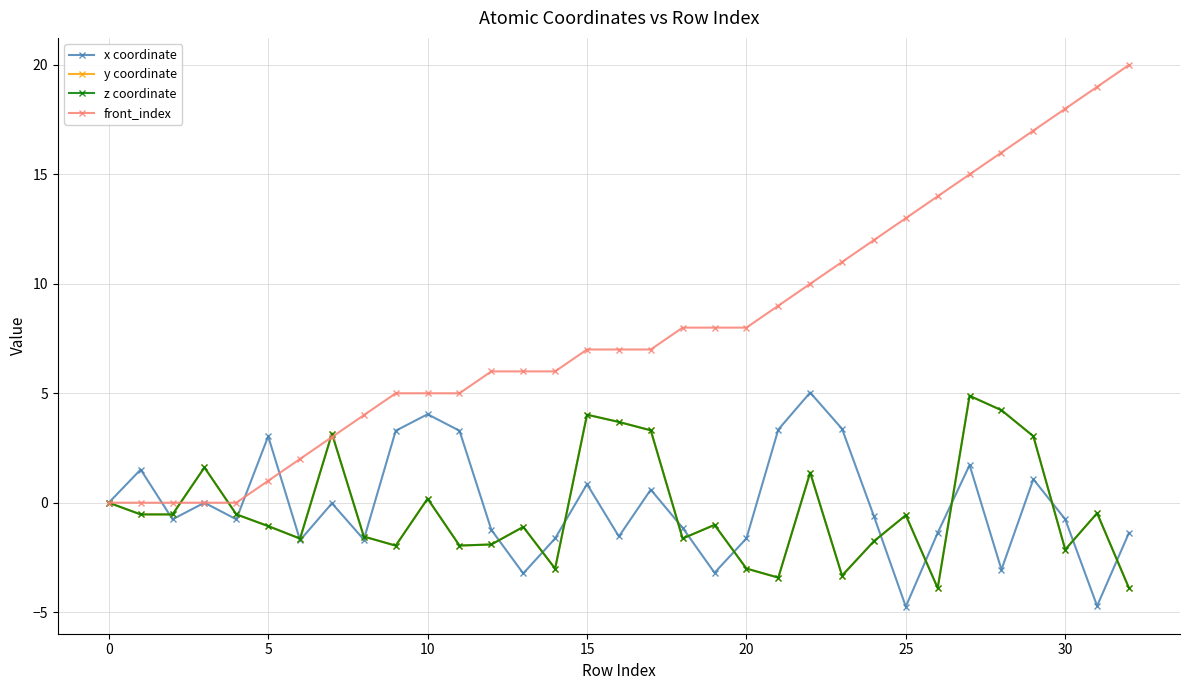

At which category is the sum across all series the highest?

27